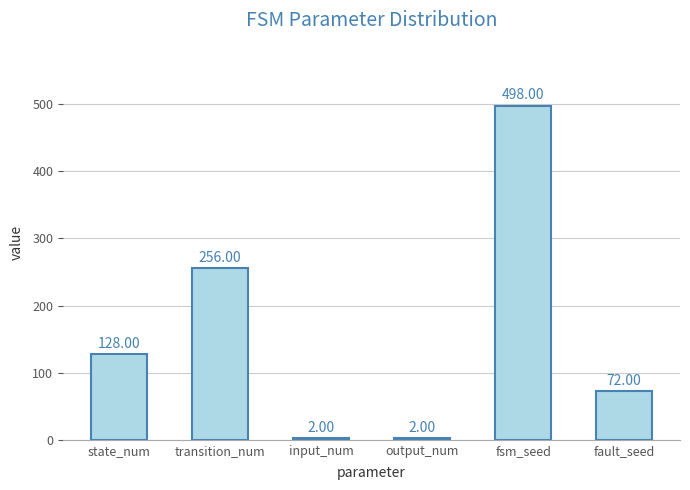

Which category has the highest value across all series?

fsm_seed